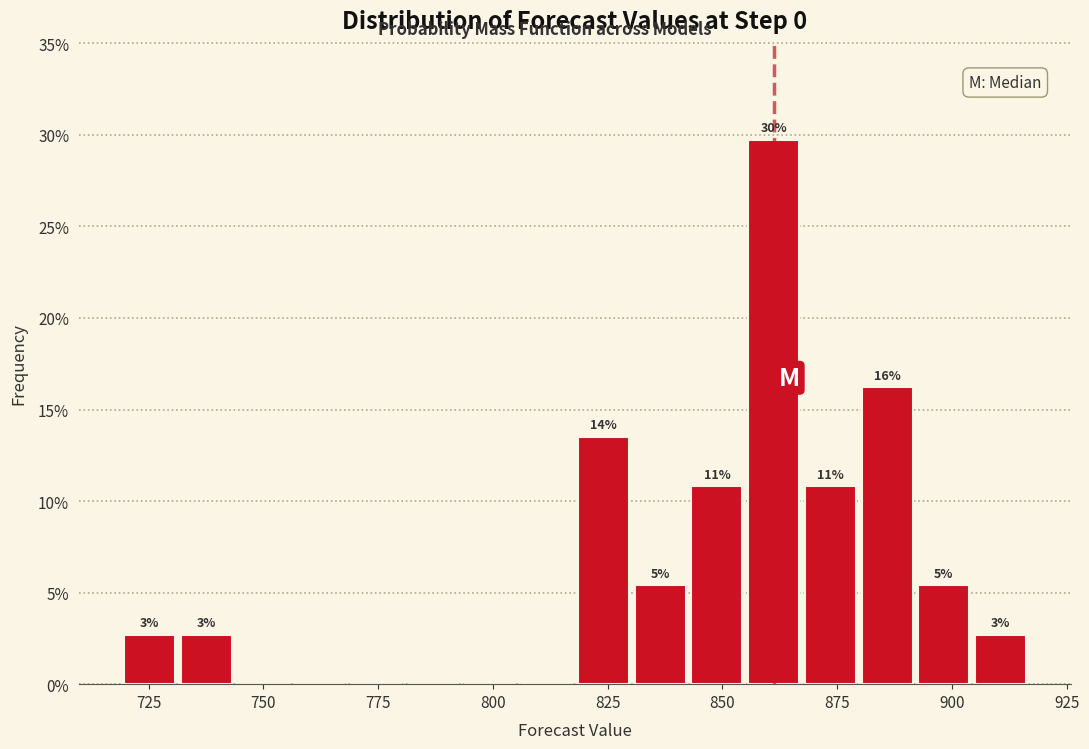

Read against the x-axis, roughly where is the centre of the tallest bar?

860